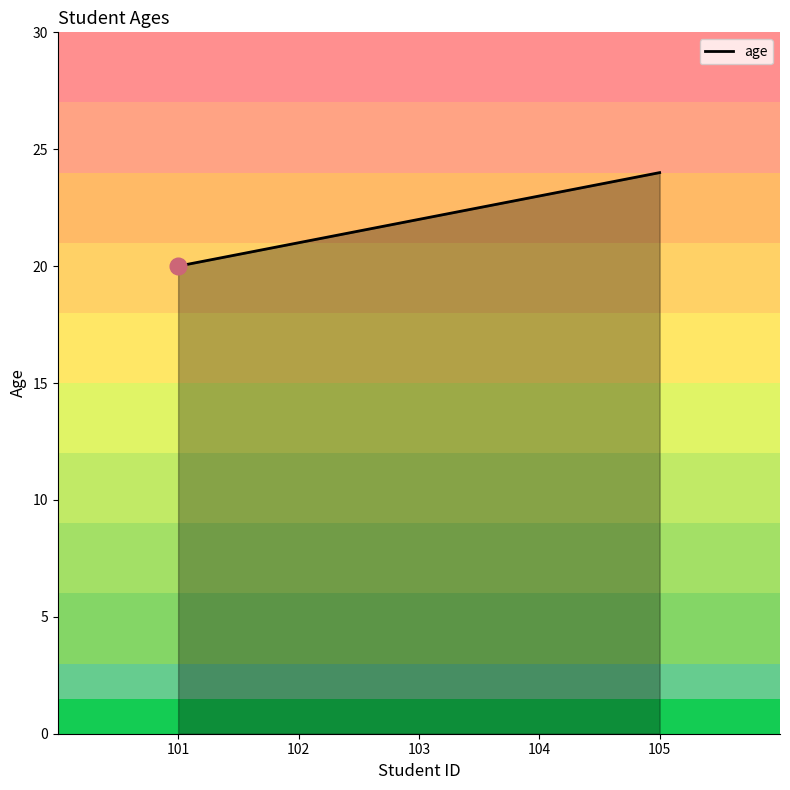

Rank the categories by value from highest to lowest.

105, 104, 103, 102, 101